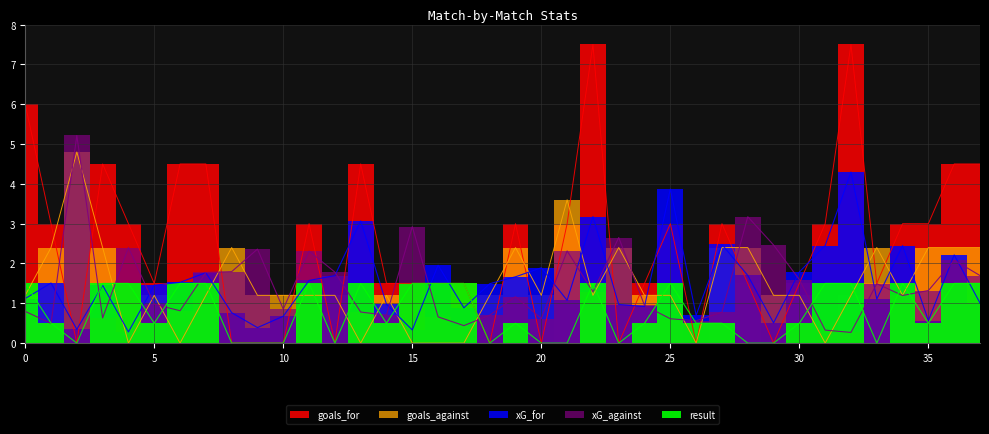

At 10, list the series in order from smallest to largest.

goals_for, result, xG_for, xG_against, goals_against